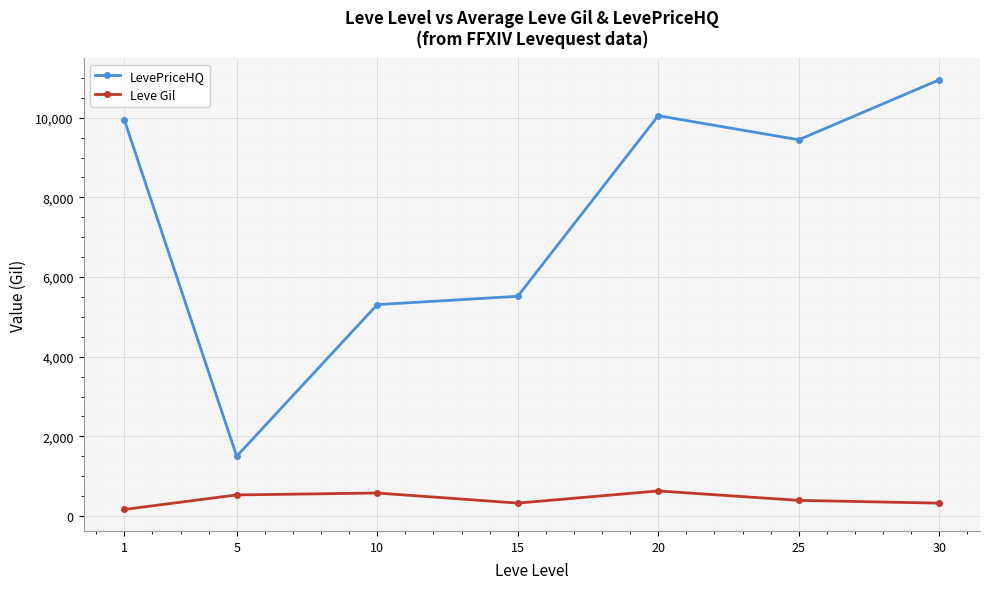

True or false: Leve Gil has a value of 163.5 at 1.

True